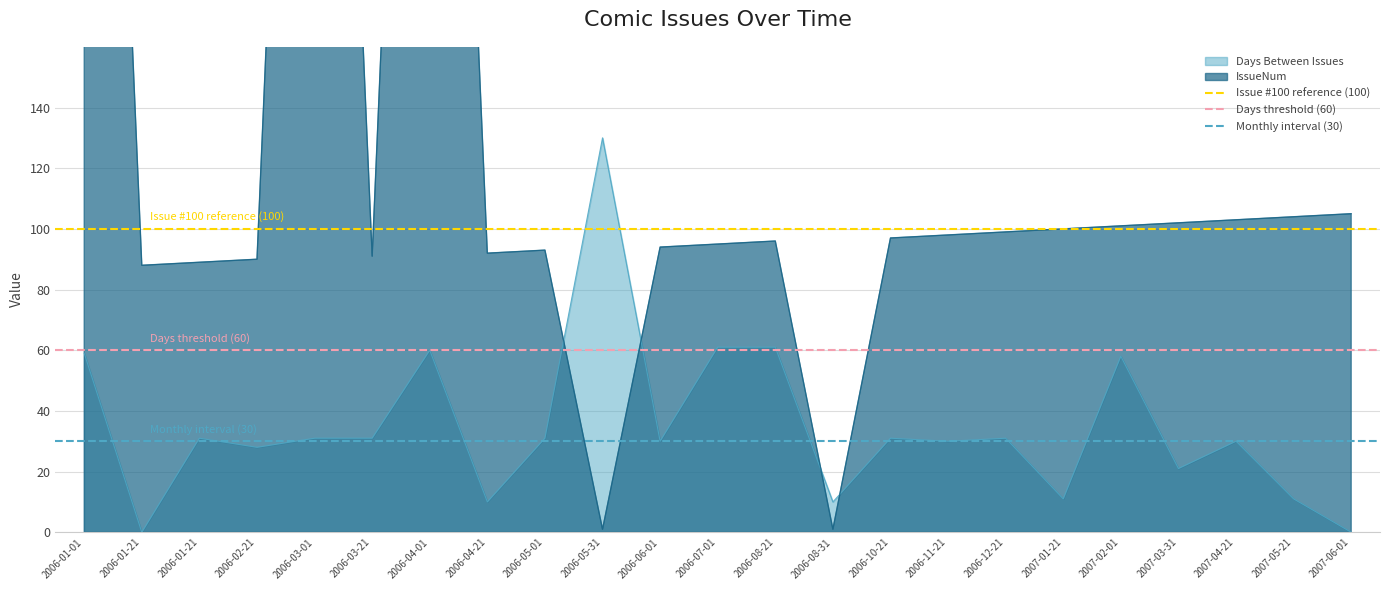

The Monthly interval (30) series shows 20 at 2006-01-21. True or false?

False